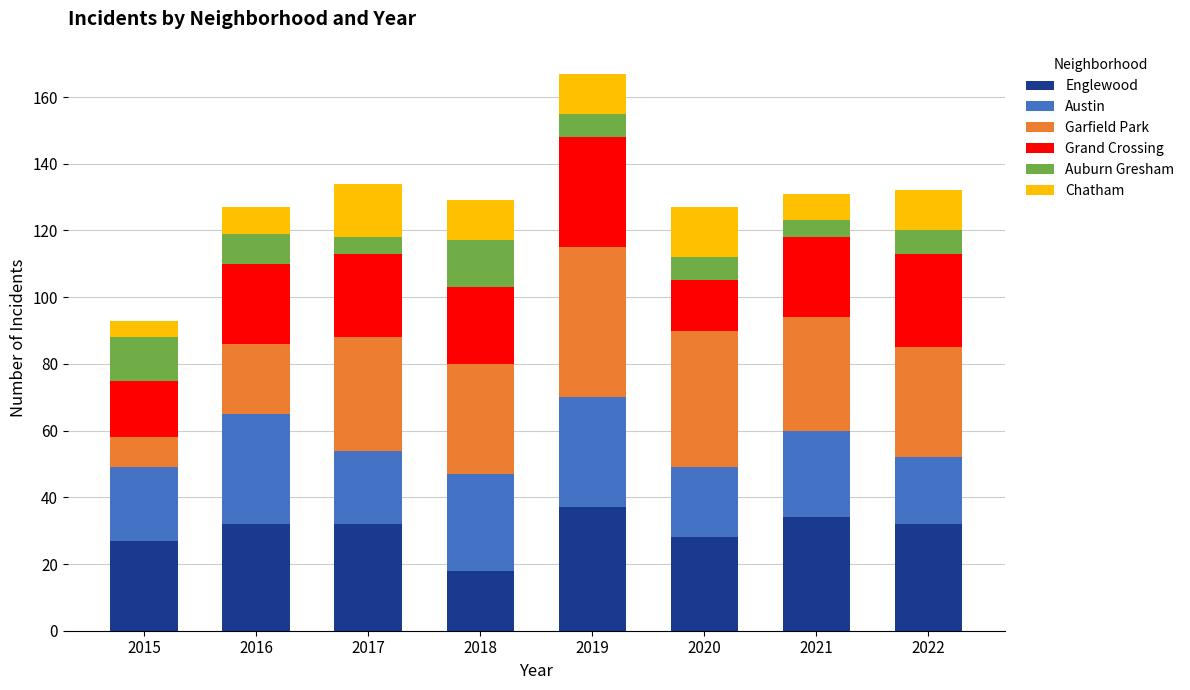

Is it true that Englewood equals 14 at 2016?

False